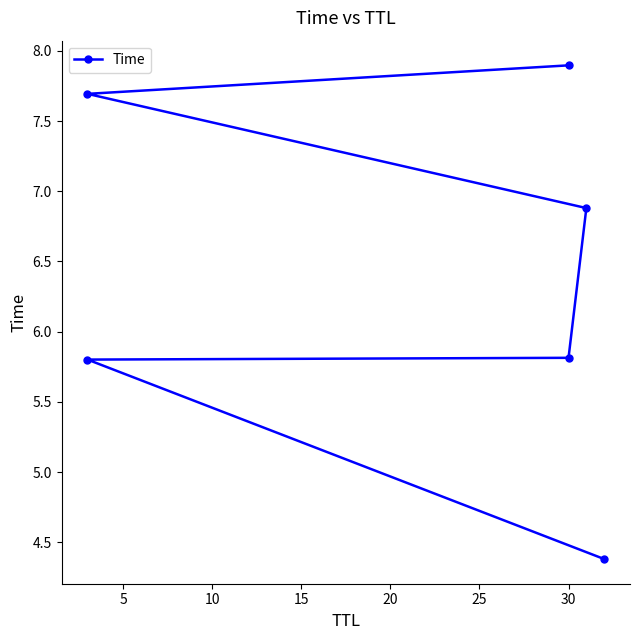

True or false: the data shows 9.2 at 15.

False